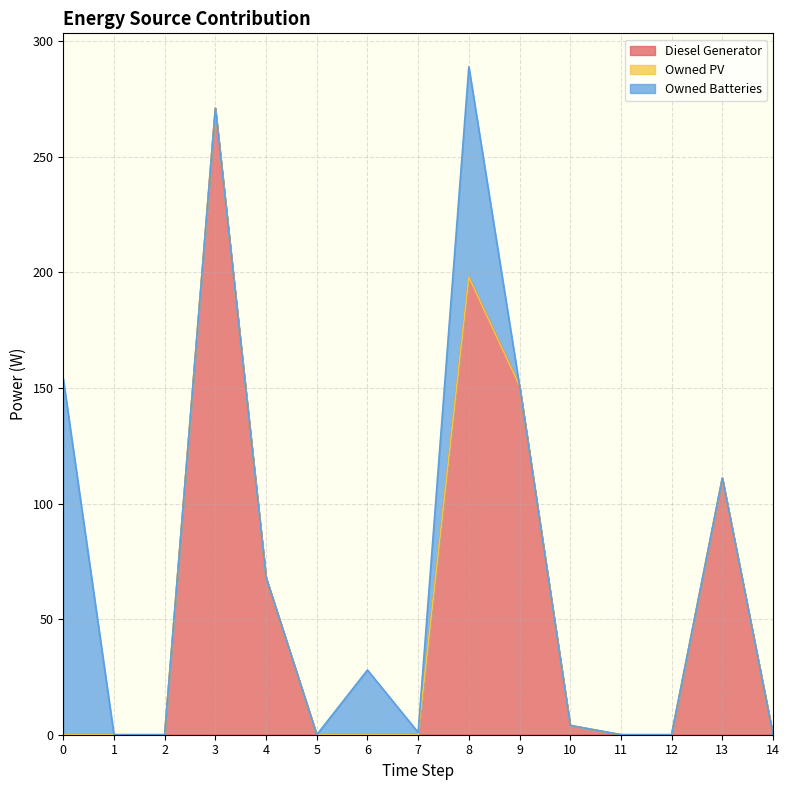

Between 5 and 12, which series saw the biggest shift?

Diesel Generator